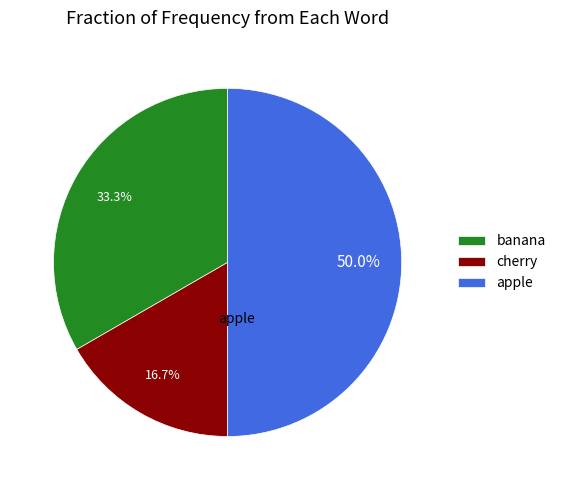

What is the ratio of the value at banana to the value at apple?

0.7